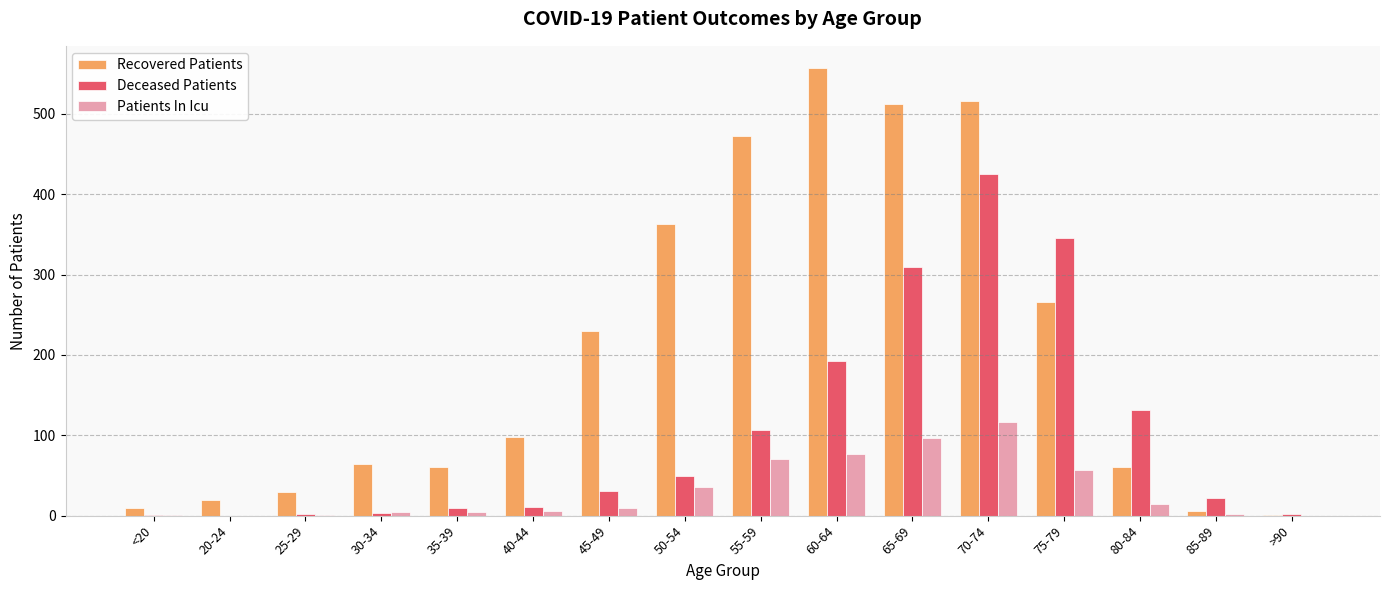

Which category has the highest value in the Patients In Icu series?

70-74